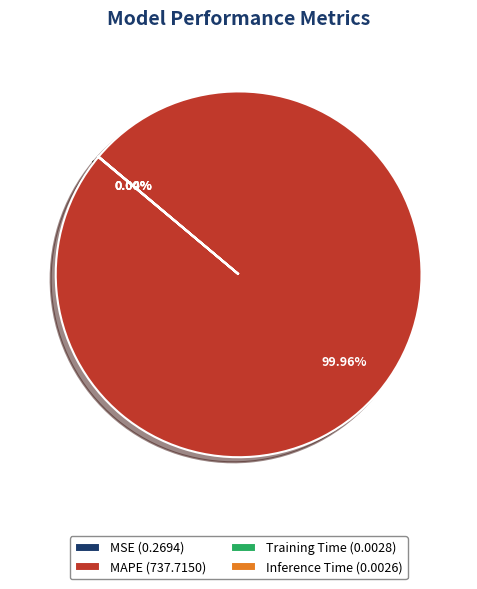

True or false: MAPE accounts for 100% of the total.

True